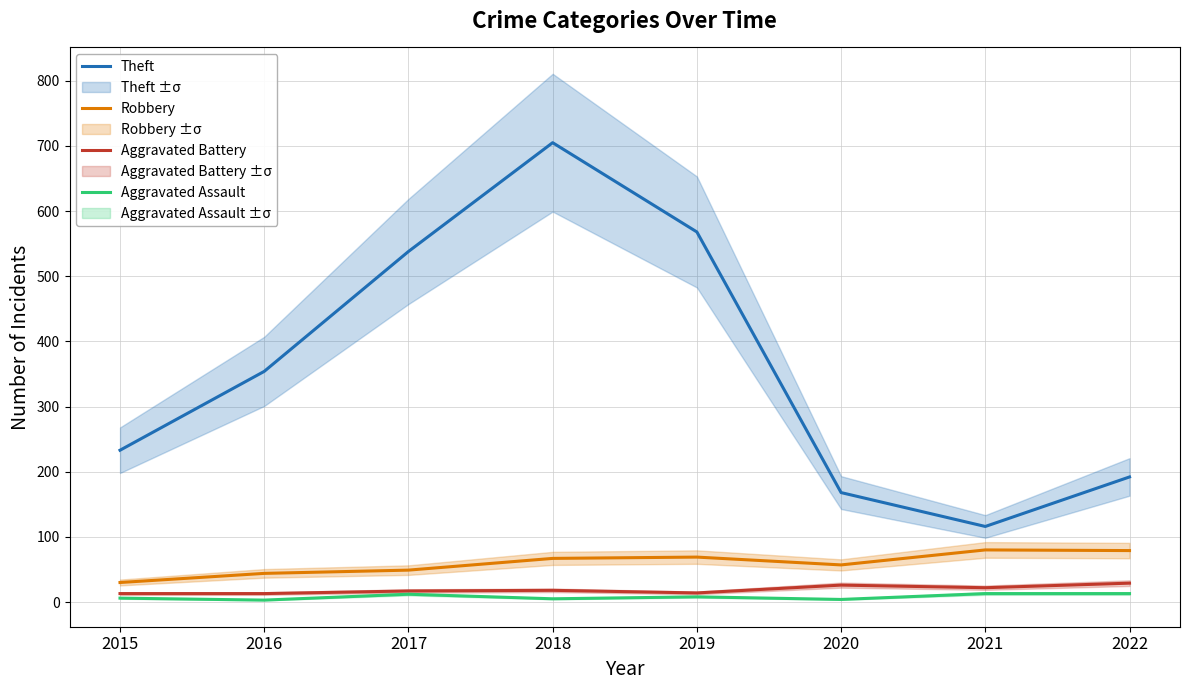

Which has a higher value, 2021 or 2017?

2017